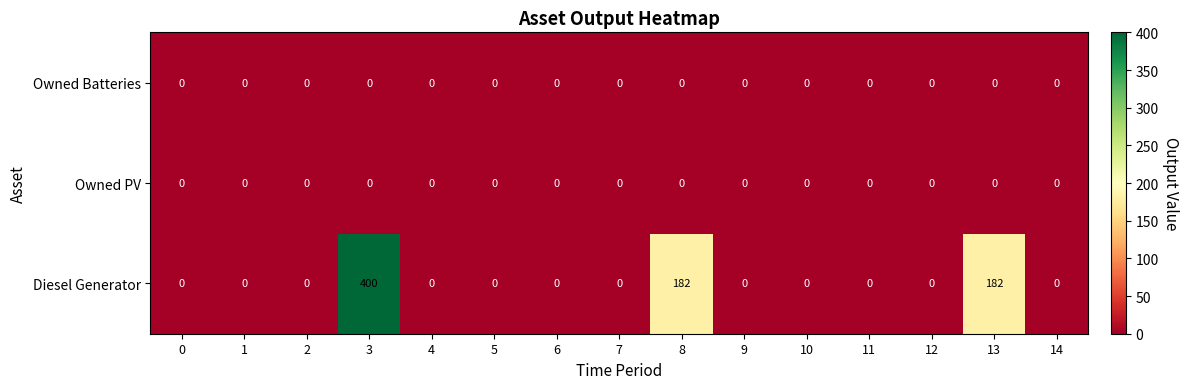

Which series has the largest range (max minus min)?

Diesel Generator